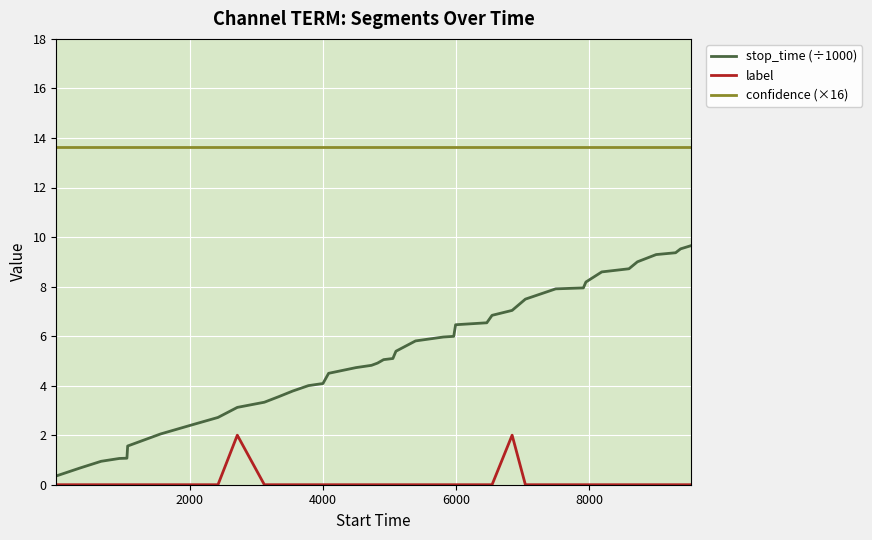

True or false: confidence (×16) and label intersect in this chart.

False